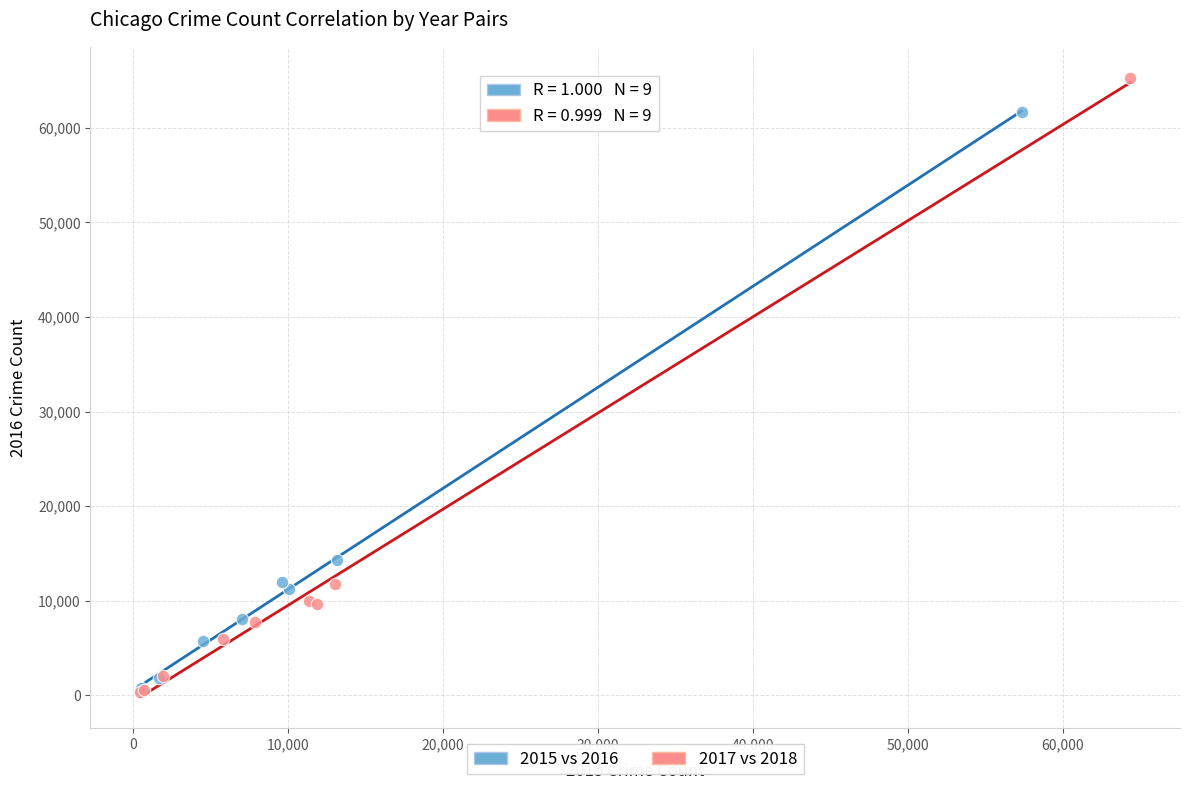

What are all the series names shown in the legend?

2015 vs 2016, 2017 vs 2018